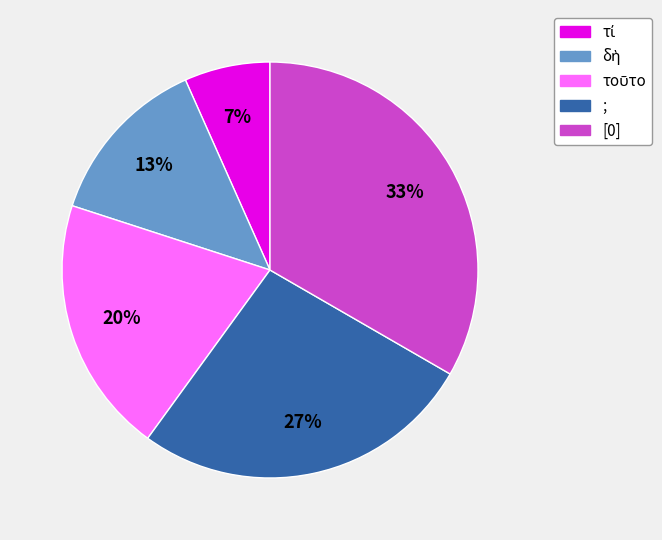

To the nearest percent, what is the average slice percentage?

20%